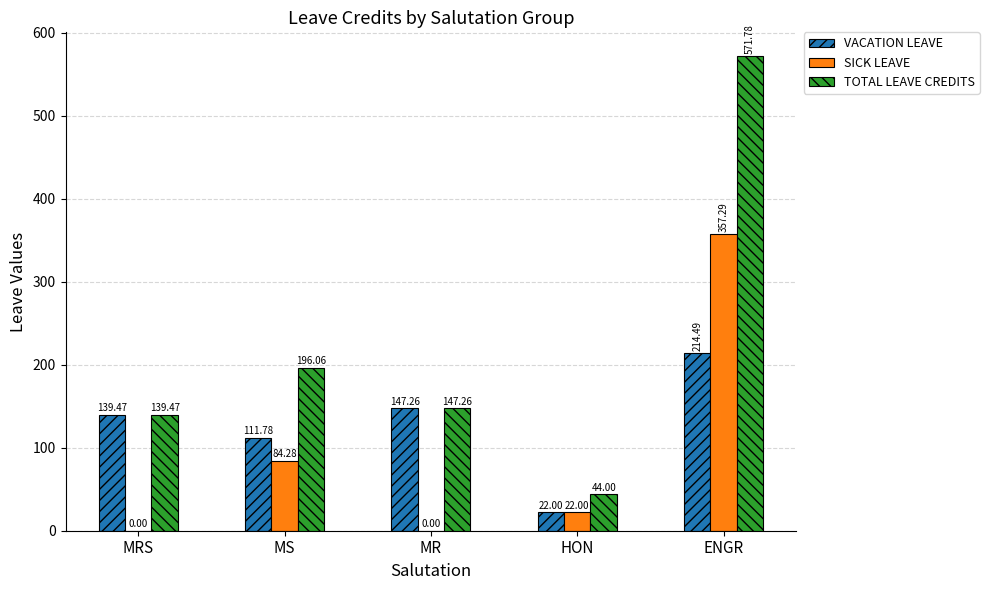

Reading left to right, extract all data points from this chart.

VACATION LEAVE: MRS=139.5	MS=111.8	MR=147.3	HON=22.0	ENGR=214.5
SICK LEAVE: MRS=0.0	MS=84.3	MR=0.0	HON=22.0	ENGR=357.3
TOTAL LEAVE CREDITS: MRS=139.5	MS=196.1	MR=147.3	HON=44.0	ENGR=571.8